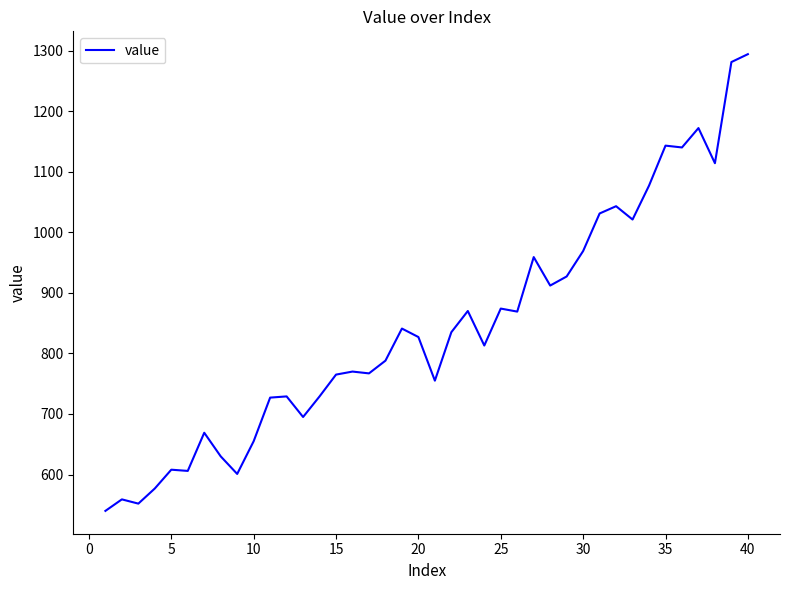

What is the smallest value displayed?

540